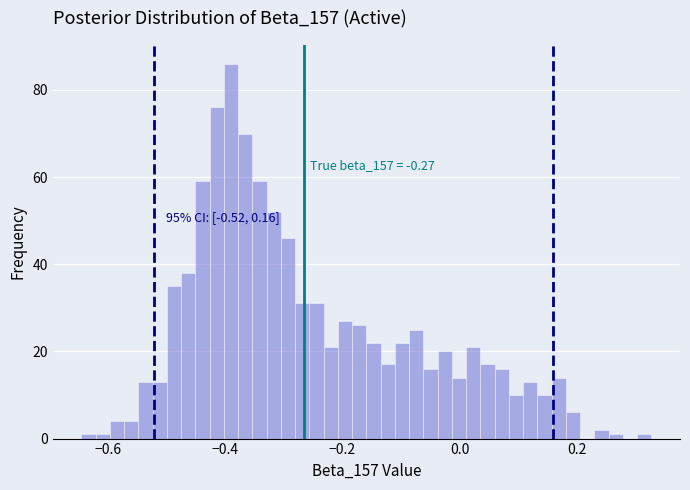

Read against the x-axis, roughly where is the centre of the tallest bar?

-0.38